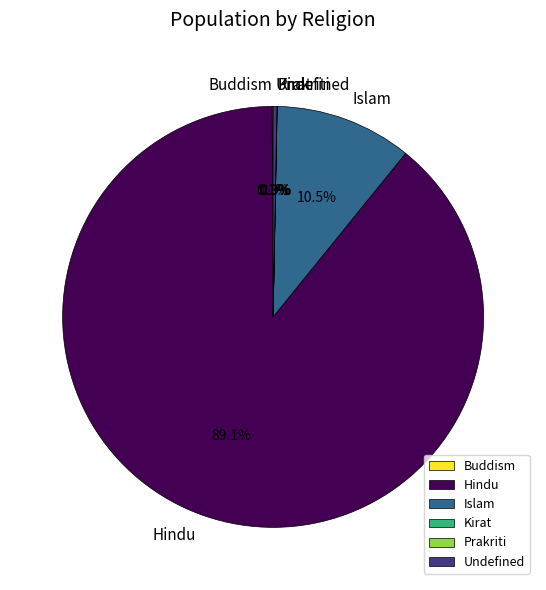

What percentage is NOT represented by Hindu?

10.9%